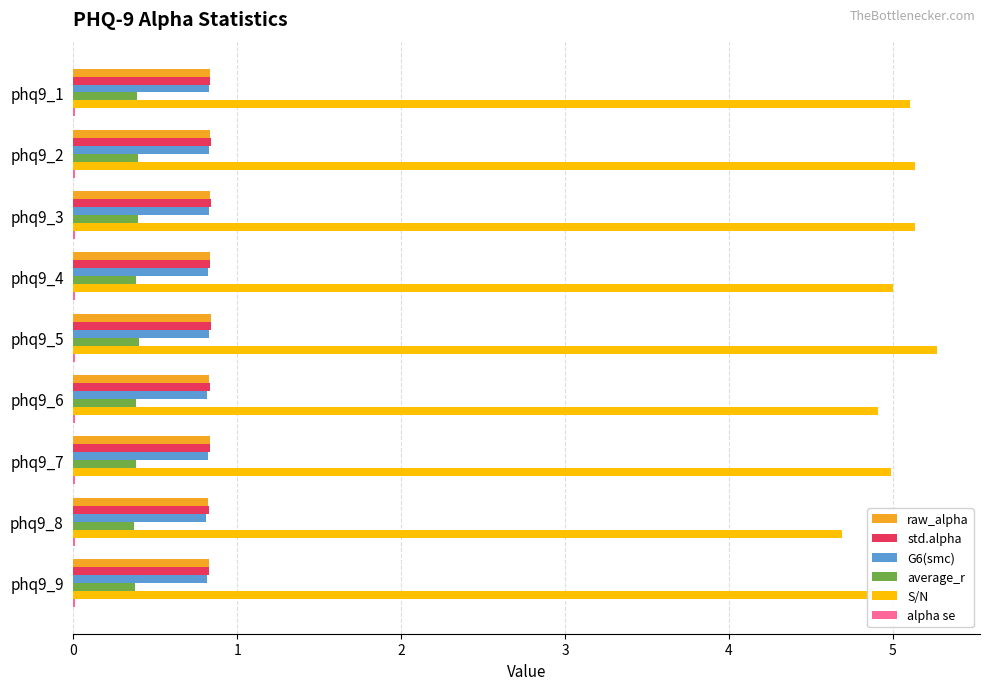

What is the sum of all G6(smc) values?

7.4